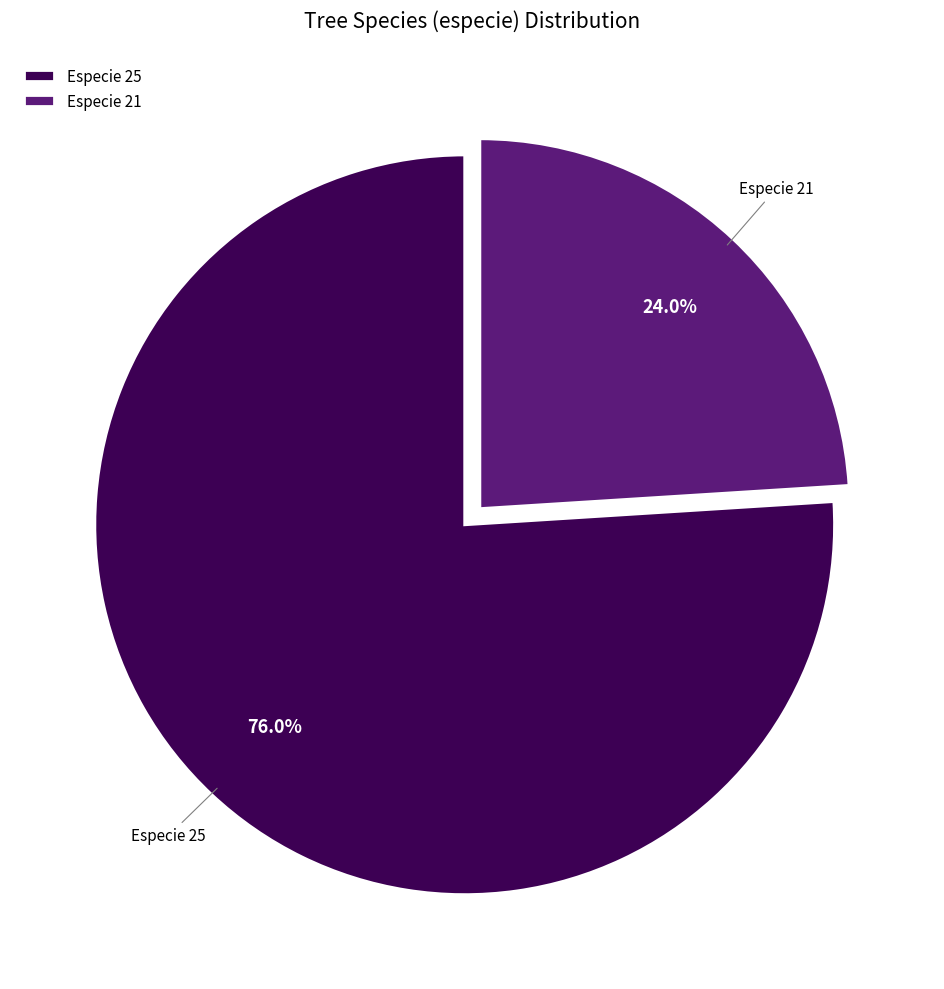

Which slice is the smallest?

Especie 21